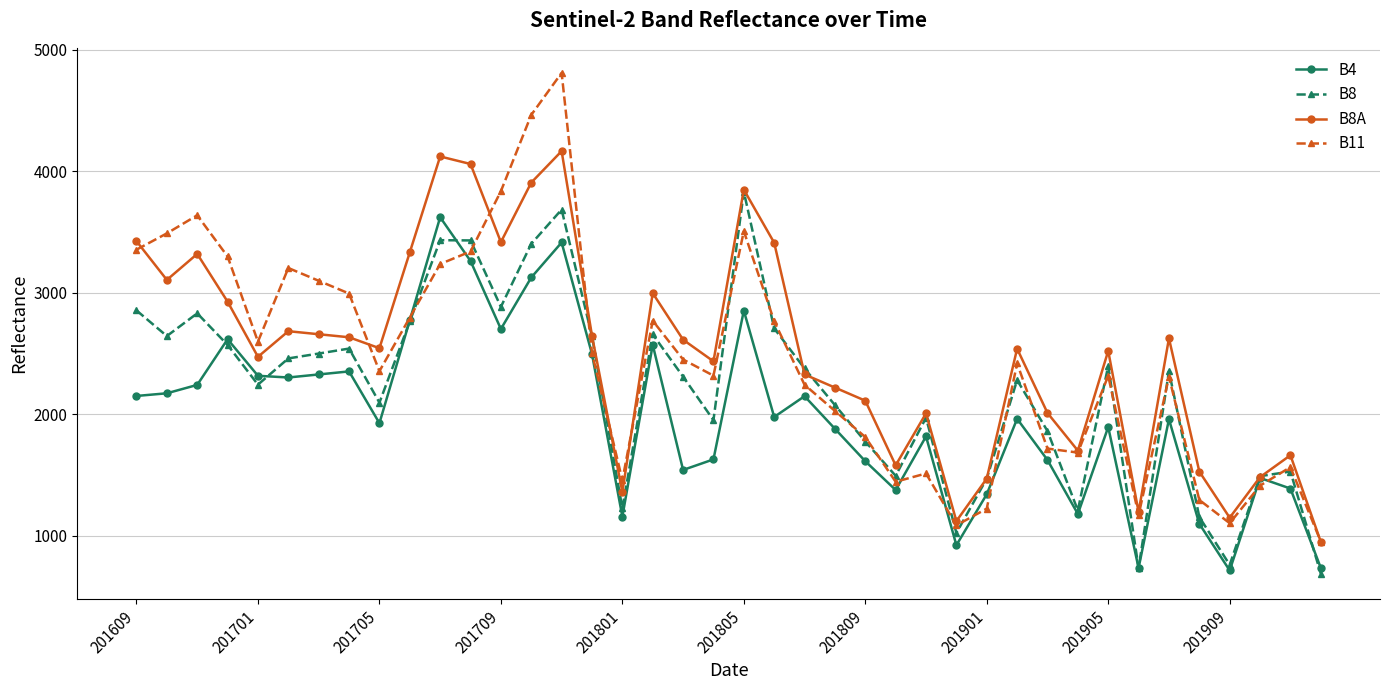

What is the value of the B8 point at the 30th from the left?

2280